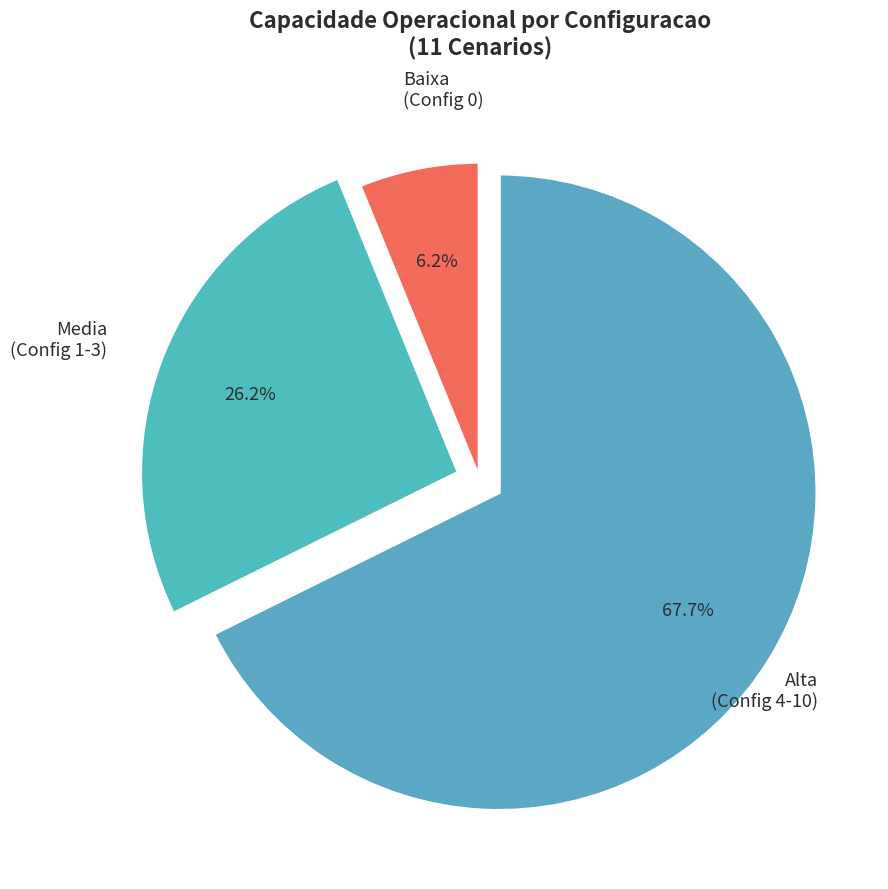

Between Alta (Config 4-10) and Baixa (Config 0), which is larger?

Alta (Config 4-10)